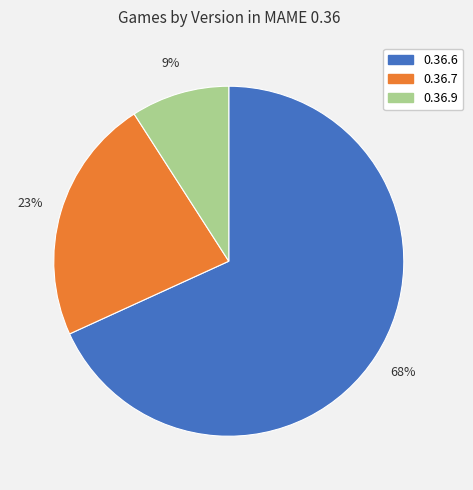

Is 0.36.9 the majority of the pie?

No